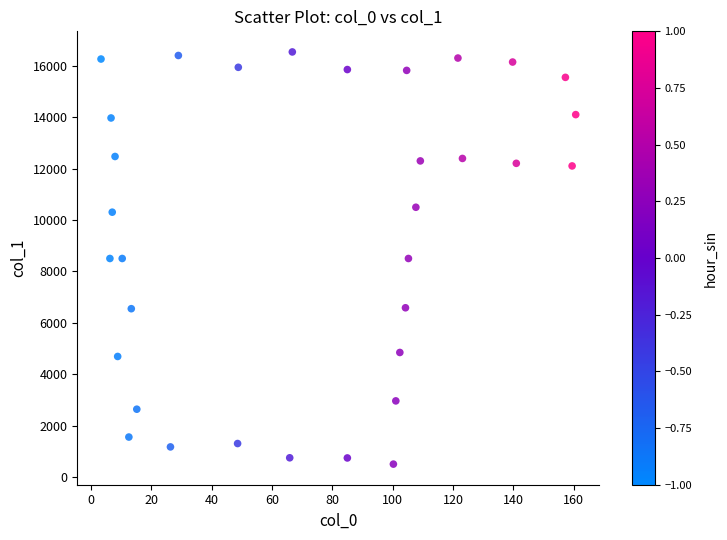

What is the range of X values (max minus min)?

157.3